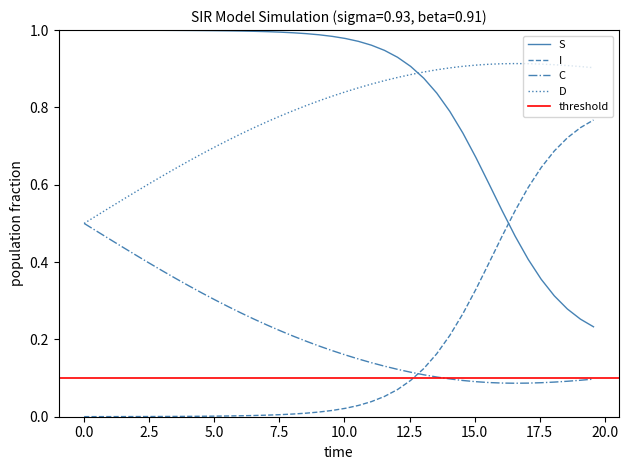

How many intersections are there between I and S?

1